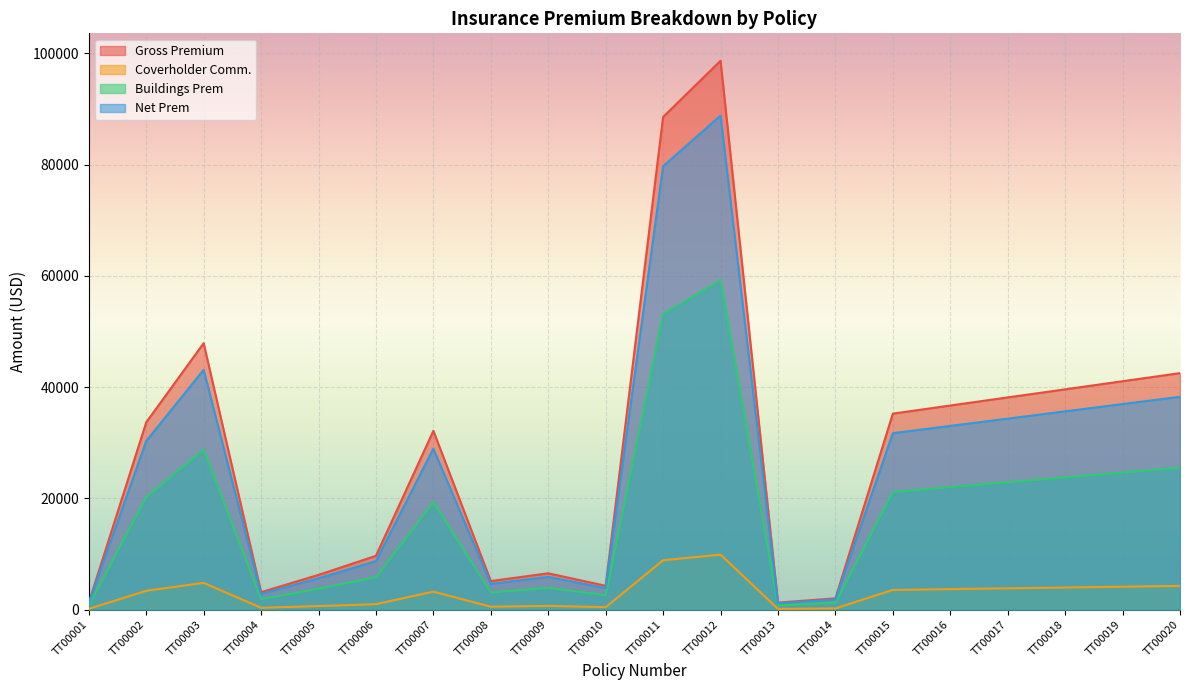

Reading left to right, transcribe all the data shown in this chart.

Buildings Prem: TT00001=748.2	TT00002=20190.0	TT00003=28729.2	TT00004=1872.6	TT00005=3739.2	TT00006=5794.2	TT00007=19279.2	TT00008=3072.6	TT00009=3909.6	TT00010=2560.8	TT00011=53130.0	TT00012=59191.2	TT00013=747.0	TT00014=1207.2	TT00015=21132.6	TT00016=22005.8	TT00017=22879.0	TT00018=23752.1	TT00019=24625.3	TT00020=25498.5
Gross Premium: TT00001=1247.0	TT00002=33650.0	TT00003=47882.0	TT00004=3121.0	TT00005=6232.0	TT00006=9657.0	TT00007=32132.0	TT00008=5121.0	TT00009=6516.0	TT00010=4268.0	TT00011=88550.0	TT00012=98652.0	TT00013=1245.0	TT00014=2012.0	TT00015=35220.9	TT00016=36676.3	TT00017=38131.6	TT00018=39586.9	TT00019=41042.2	TT00020=42497.5
Coverholder Comm.: TT00001=124.7	TT00002=3365.0	TT00003=4788.2	TT00004=312.1	TT00005=623.2	TT00006=965.7	TT00007=3213.2	TT00008=512.1	TT00009=651.6	TT00010=426.8	TT00011=8855.0	TT00012=9865.2	TT00013=124.5	TT00014=201.2	TT00015=3522.1	TT00016=3667.6	TT00017=3813.2	TT00018=3958.7	TT00019=4104.2	TT00020=4249.8
Net Prem: TT00001=1122.3	TT00002=30285.0	TT00003=43093.8	TT00004=2808.9	TT00005=5608.8	TT00006=8691.3	TT00007=28918.8	TT00008=4608.9	TT00009=5864.4	TT00010=3841.2	TT00011=79695.0	TT00012=88786.8	TT00013=1120.5	TT00014=1810.8	TT00015=31698.8	TT00016=33008.6	TT00017=34318.4	TT00018=35628.2	TT00019=36938.0	TT00020=38247.8